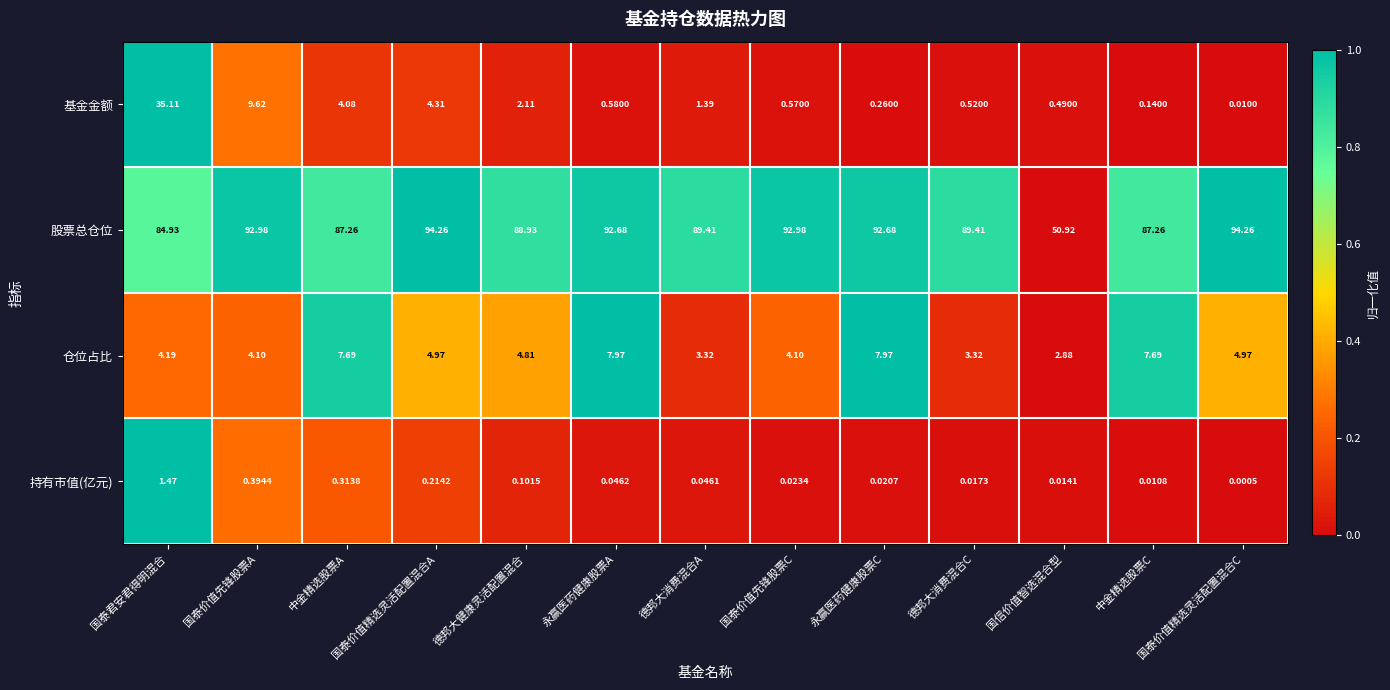

At which category is the sum across all series the highest?

国泰君安君得明混合